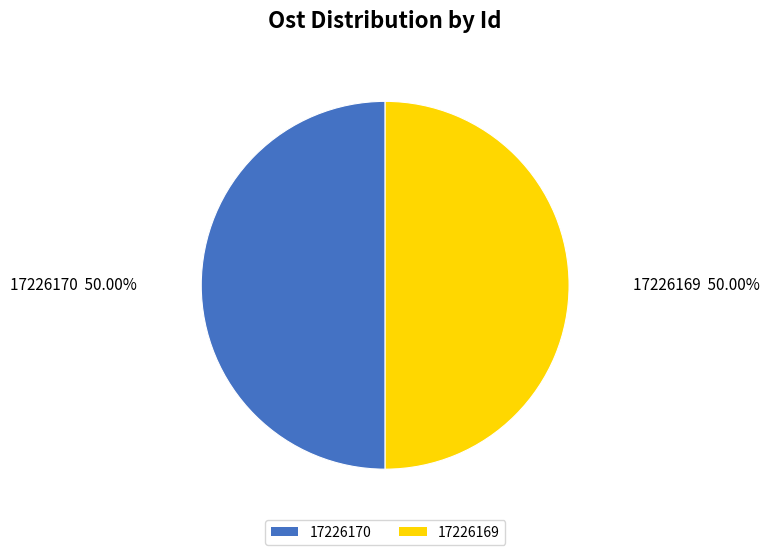

The 17226170 slice represents 50% of the pie. True or false?

True